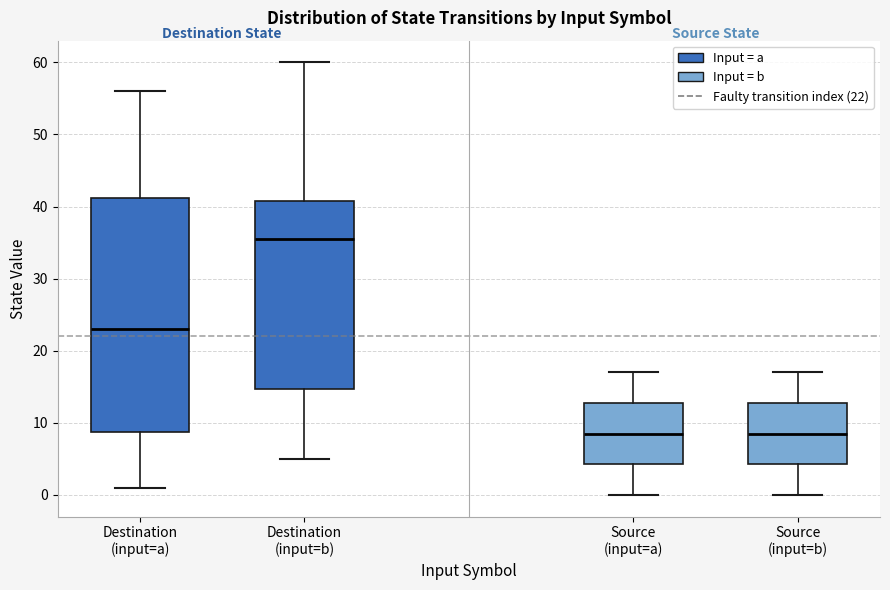

Where does the median line of the box for Destination (input=a) sit on the y-axis? The values are not printed on the chart, so give them approximately, as read against the axis.

23